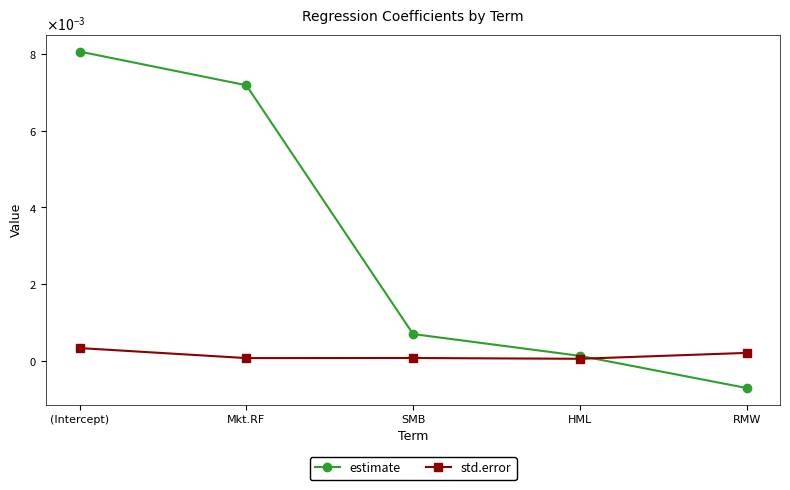

True or false: estimate and std.error intersect in this chart.

True